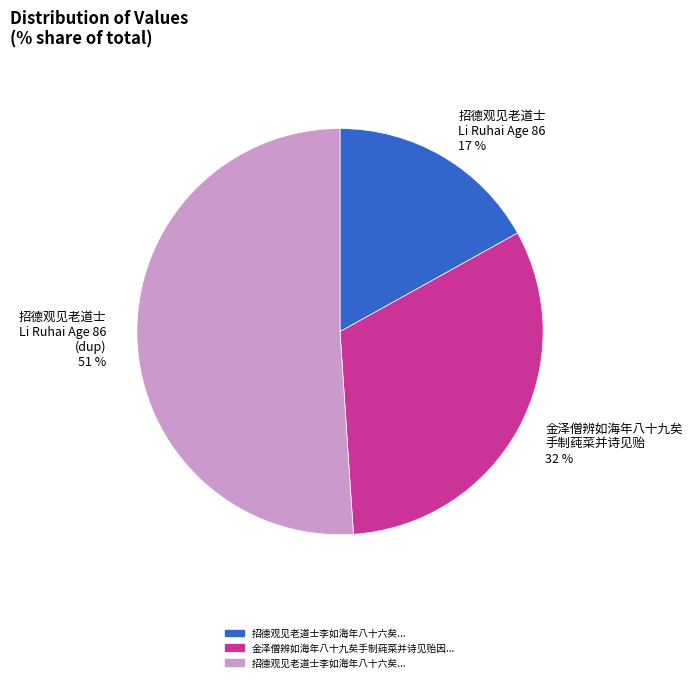

How many slices are in this pie chart?

3